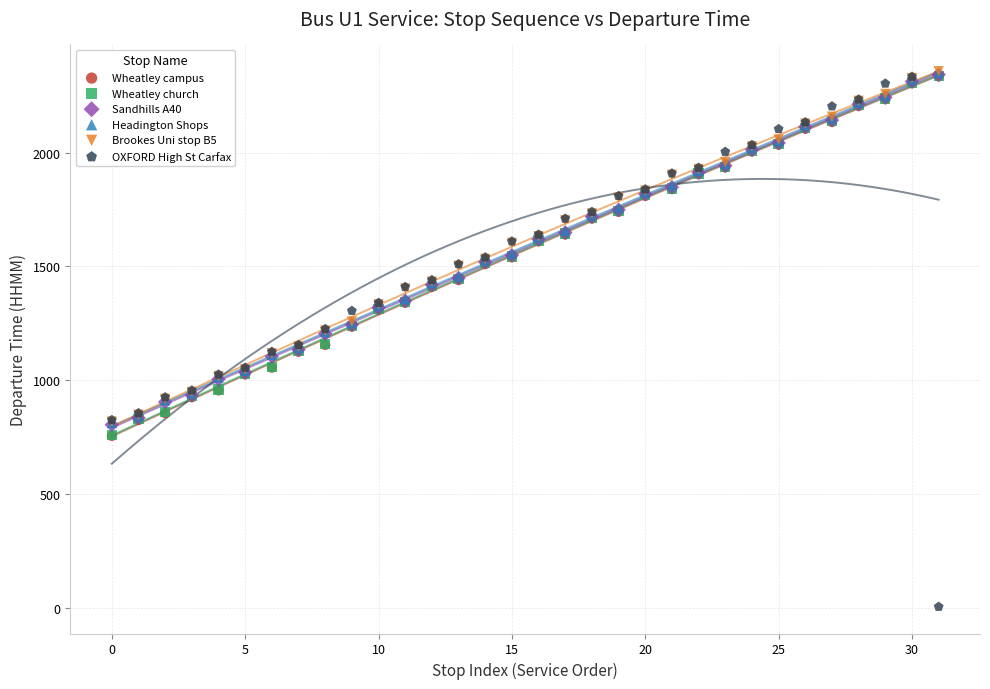

Which series reaches the minimum Y coordinate?

OXFORD High St Carfax